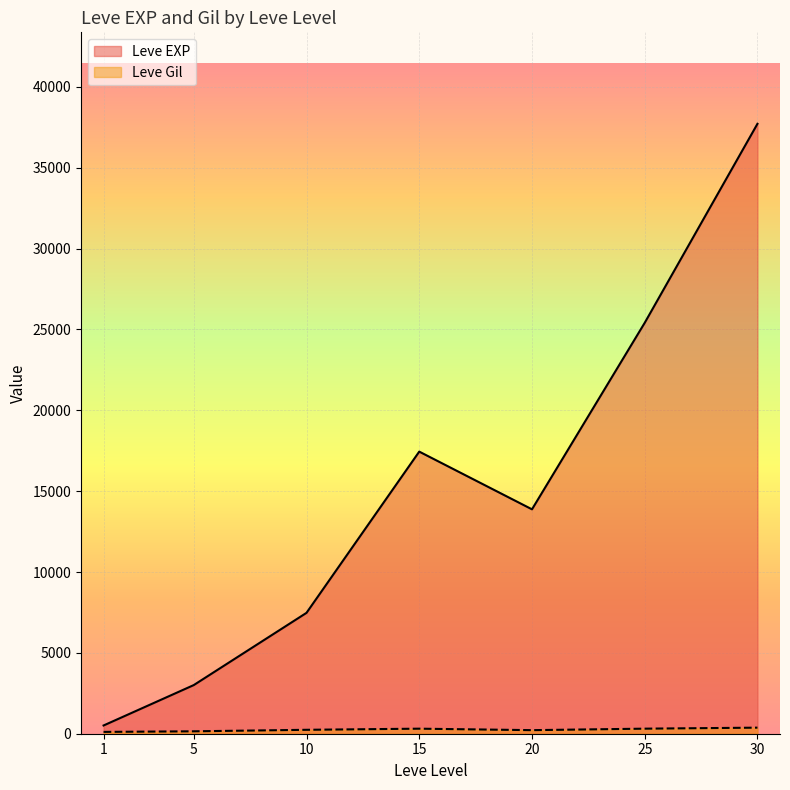

List the labels in order of Leve EXP value, smallest first.

1, 5, 10, 20, 15, 25, 30